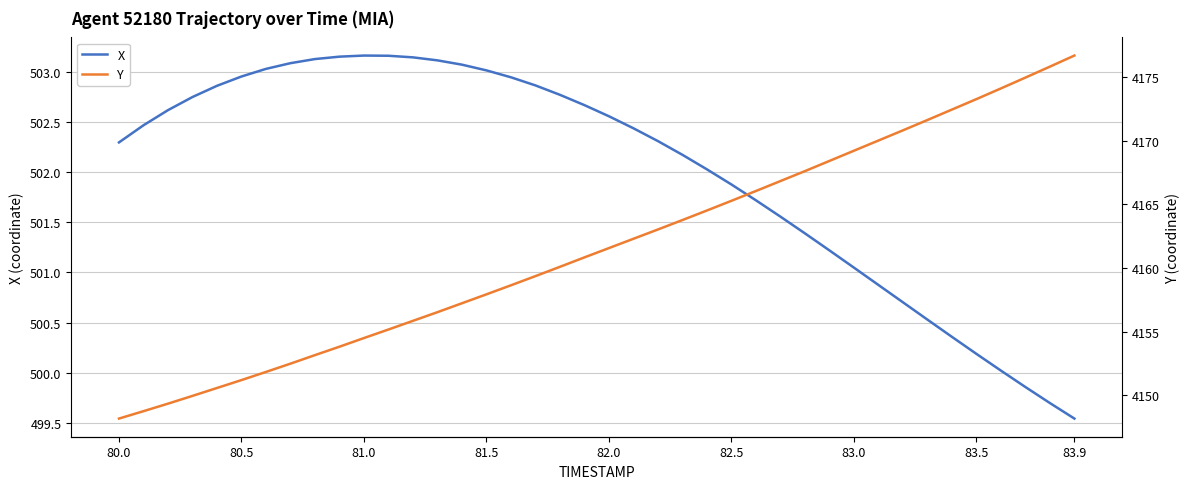

What is the sum of all X values?

20080.4